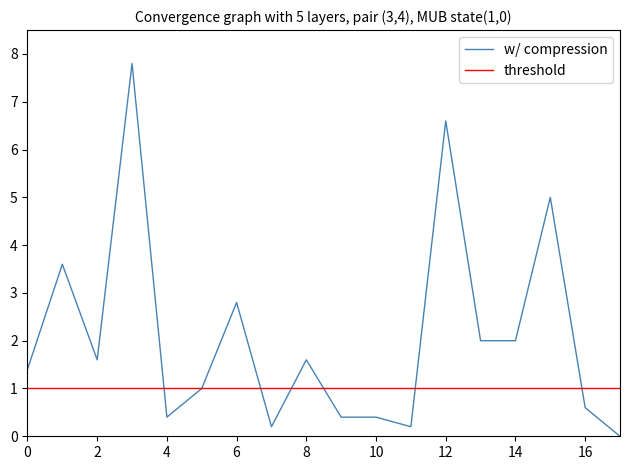

Between 6 and 2, which is larger?

6